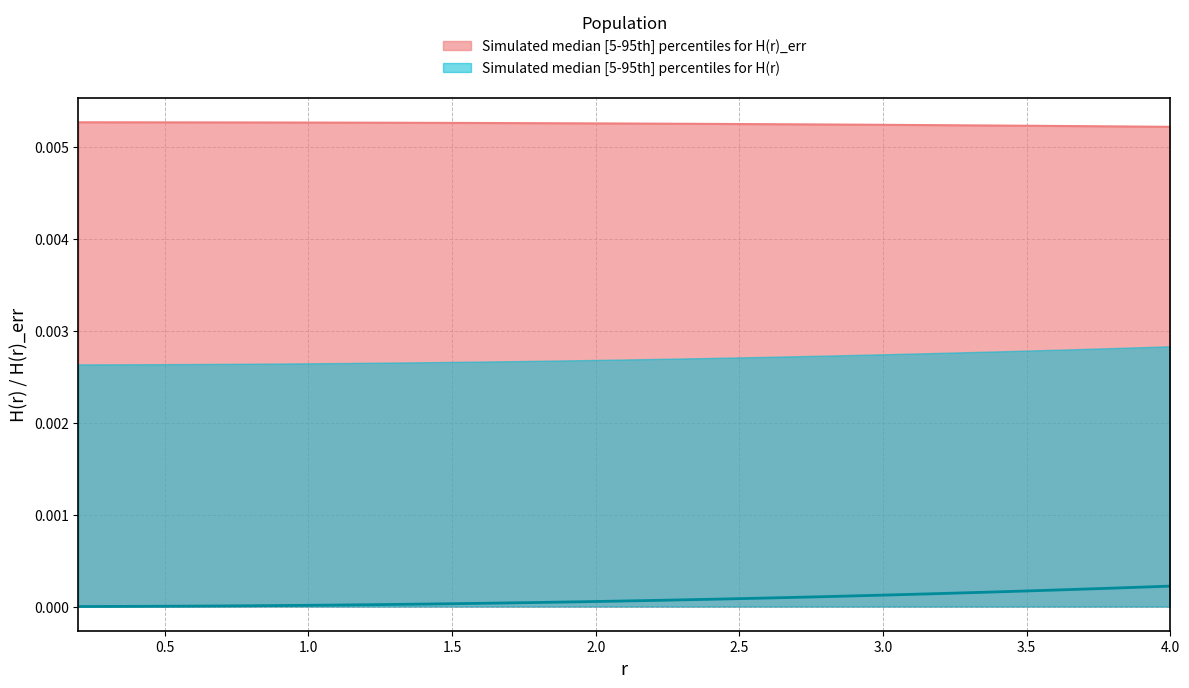

Which series has the widest spread of values?

H_r